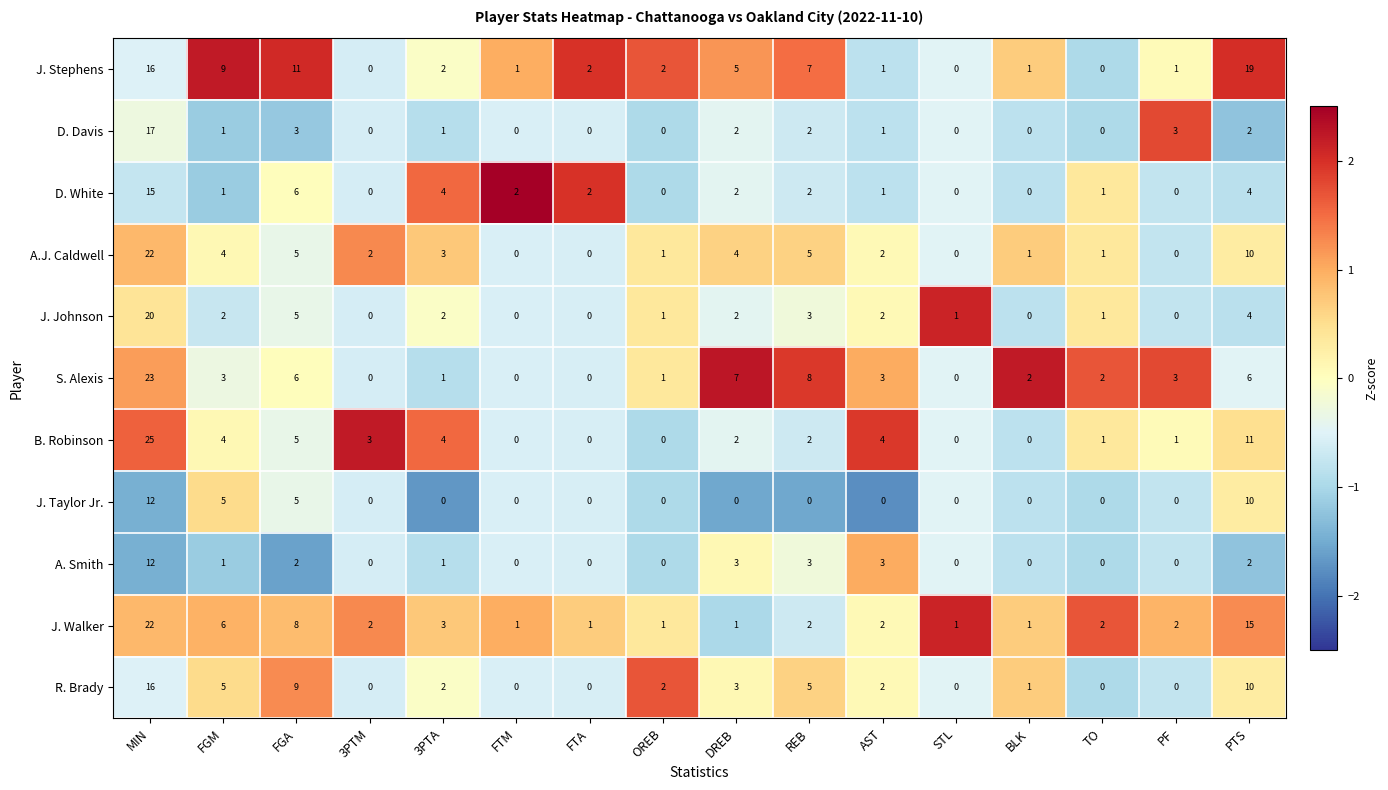

What is the maximum value shown in the chart?

25